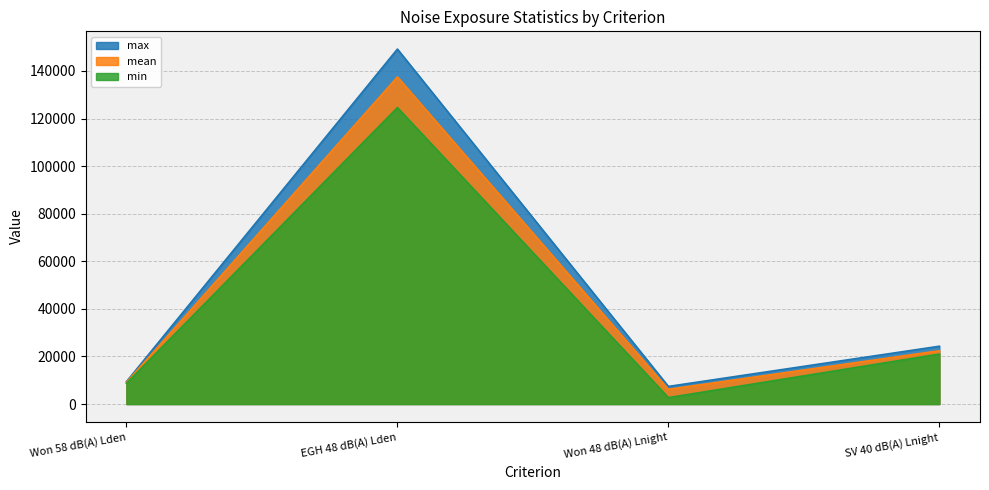

What position from the right is EGH 48 dB(A) Lden?

3